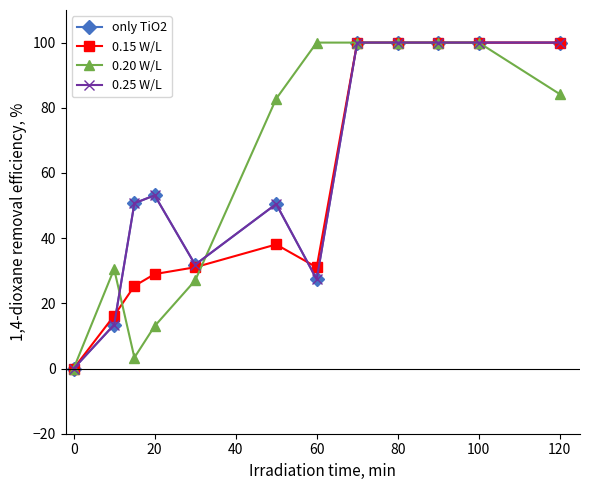

What is the value of the 0.20 W/L point at the 6th from the left?

82.8